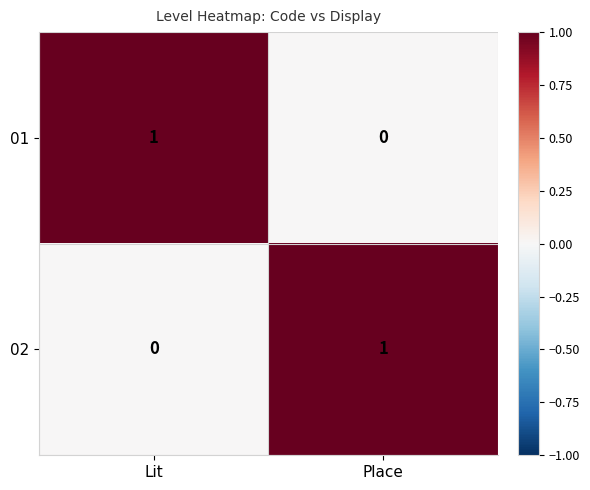

At Place, list the series in order from smallest to largest.

01, 02